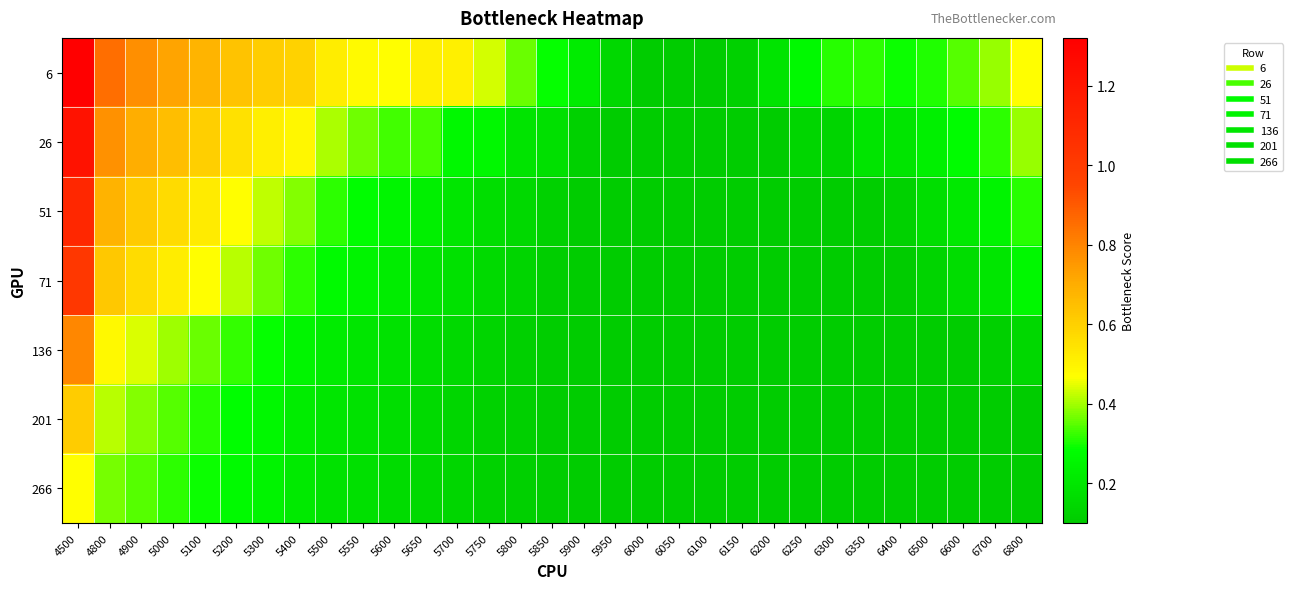

Which series has the largest total across all categories?

6